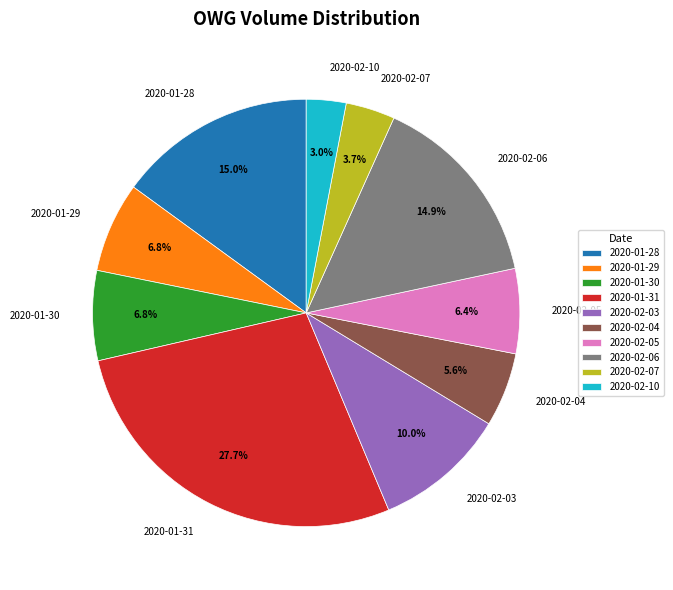

What is the ratio of the value at 2020-01-29 to the value at 2020-02-04?

1.2